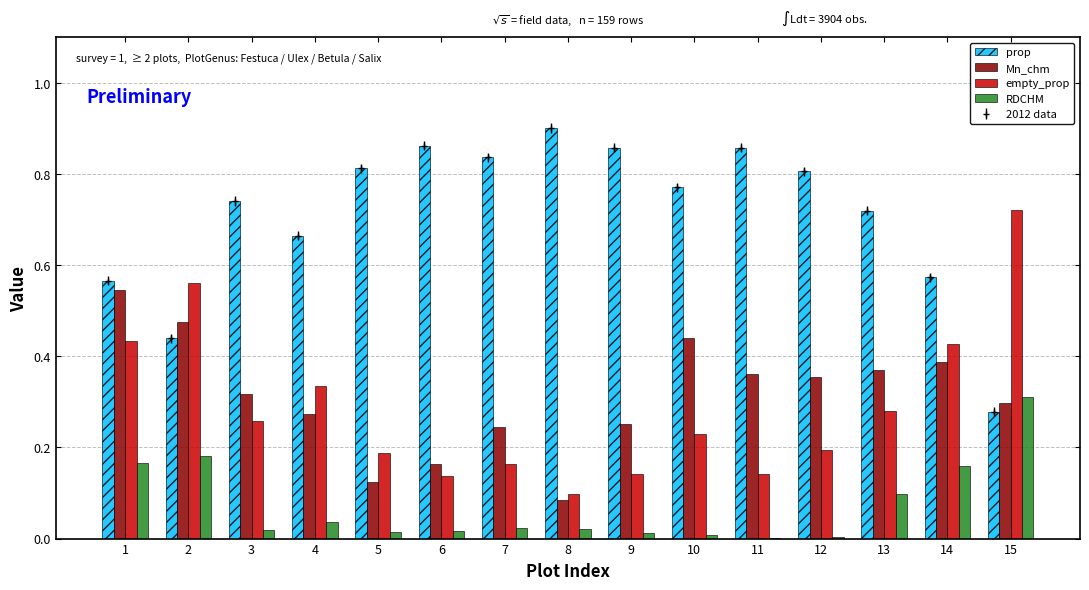

How many series are shown in this chart?

4